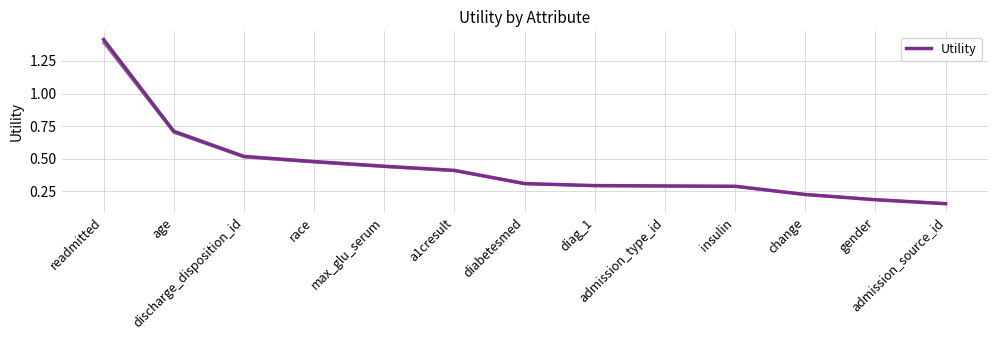

What is the change in value from diabetesmed to gender?

-0.1